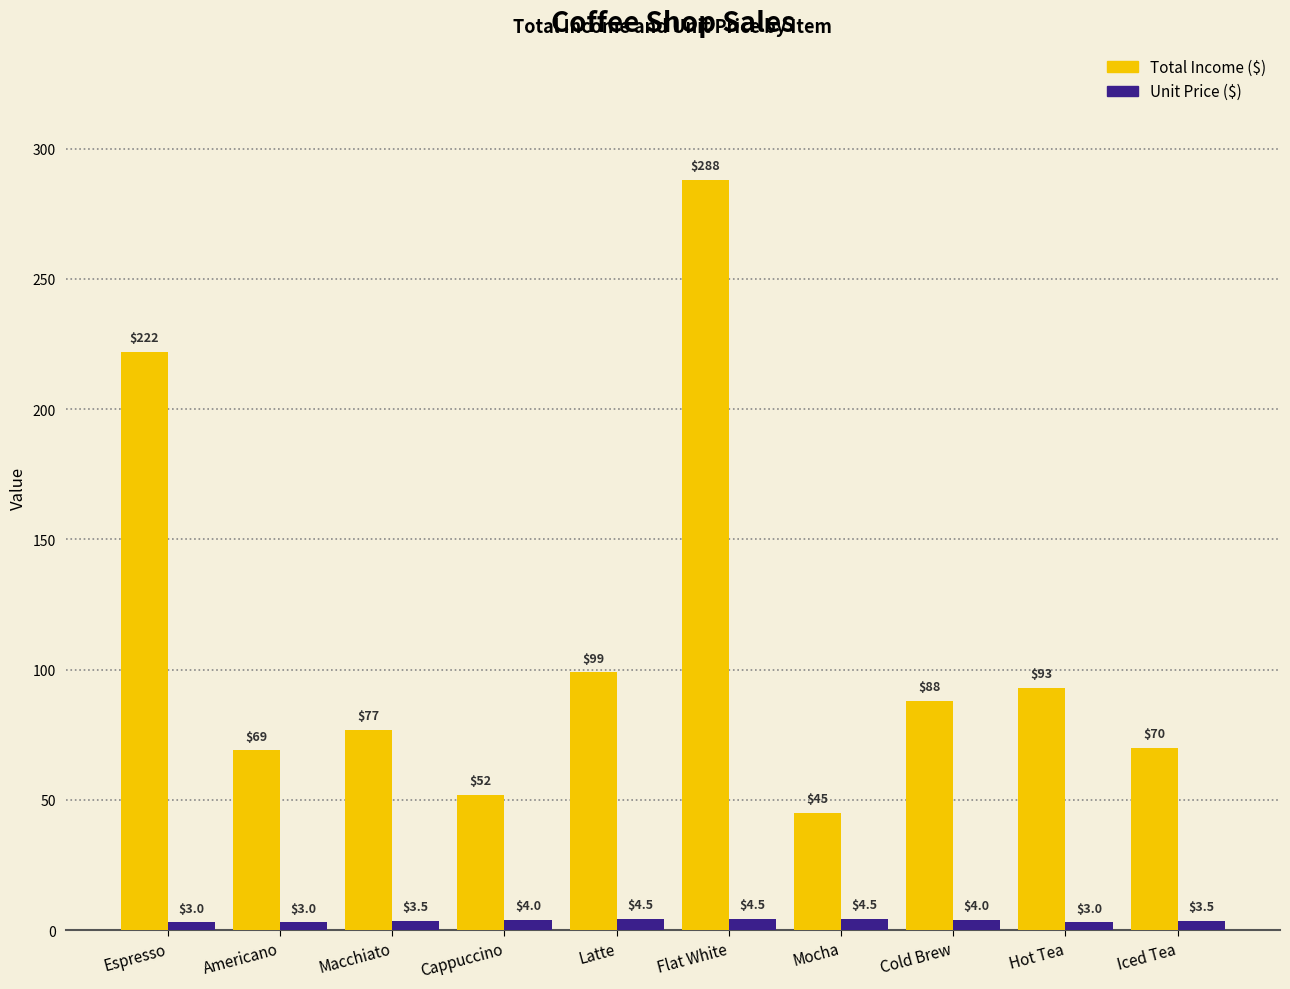

How many bars are there in total?

20